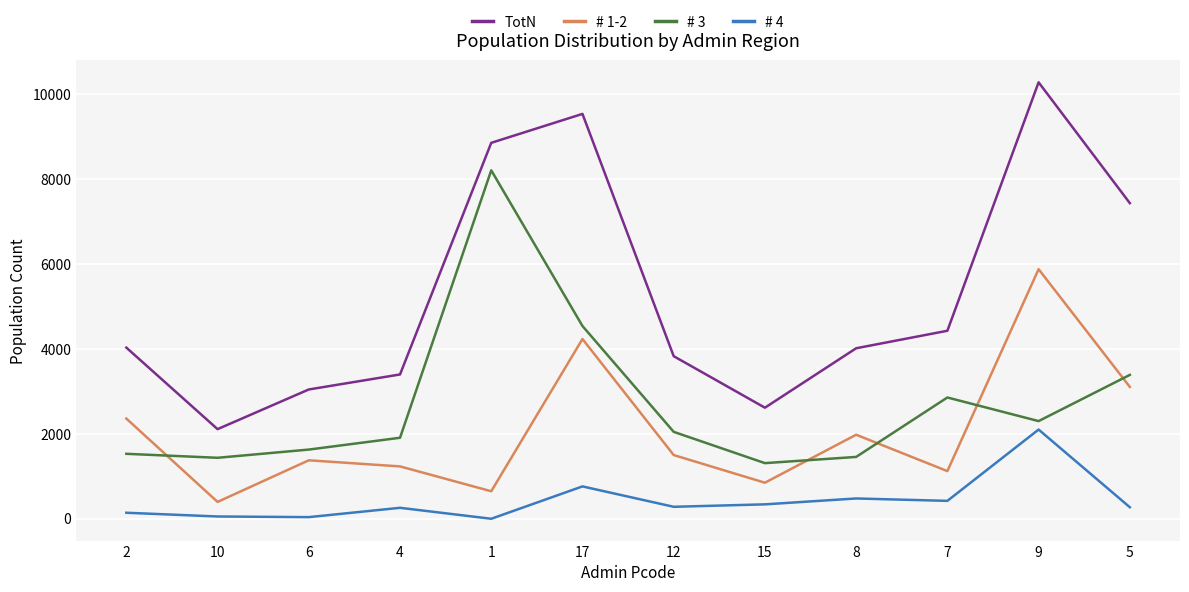

Which series has the largest total across all categories?

TotN